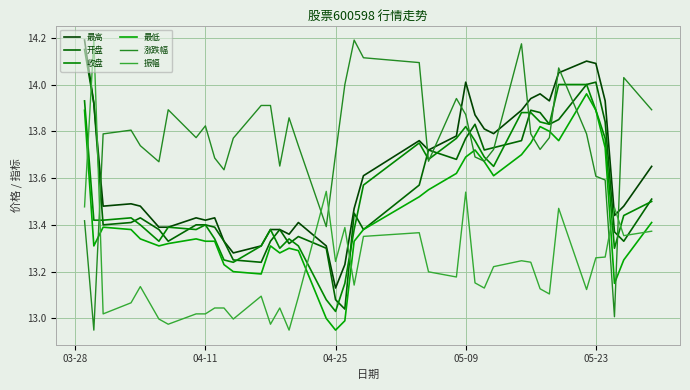

True or false: 开盘 and 收盘 intersect in this chart.

True